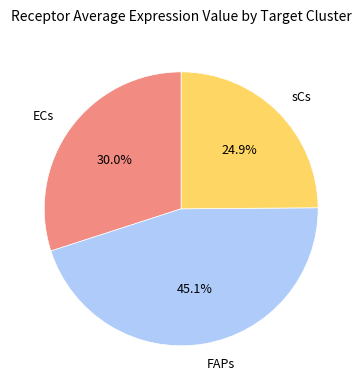

Does sCs represent more than half of the total?

No